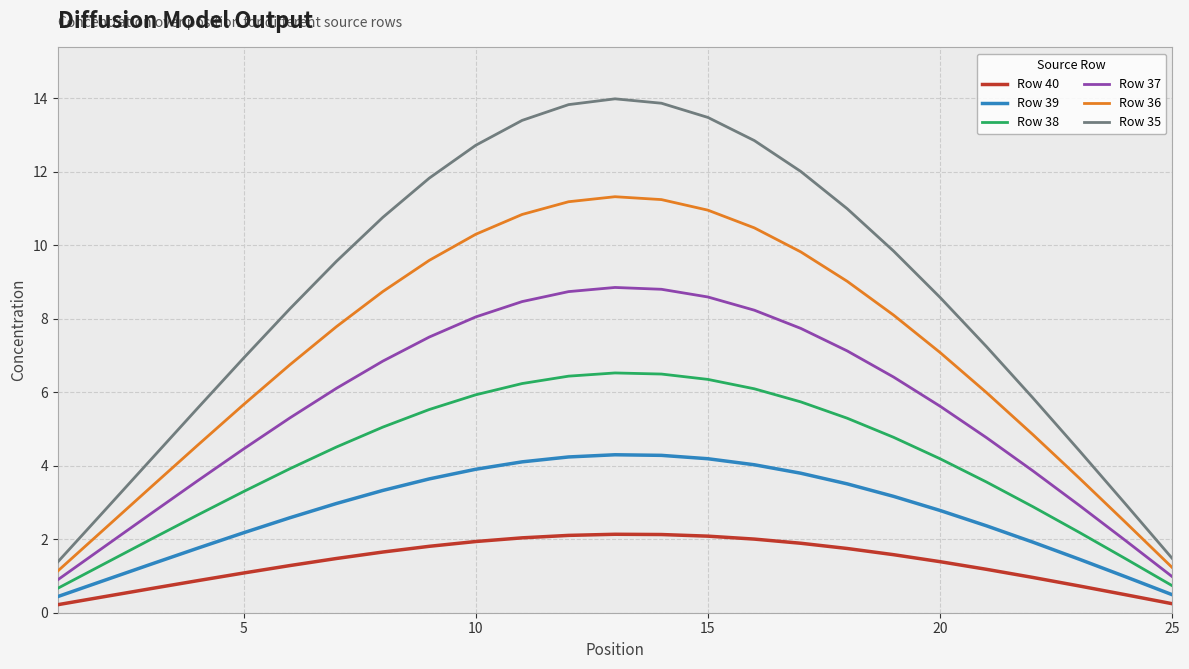

List the series in order of their overall mean, lowest first.

Row 40, Row 39, Row 38, Row 37, Row 36, Row 35